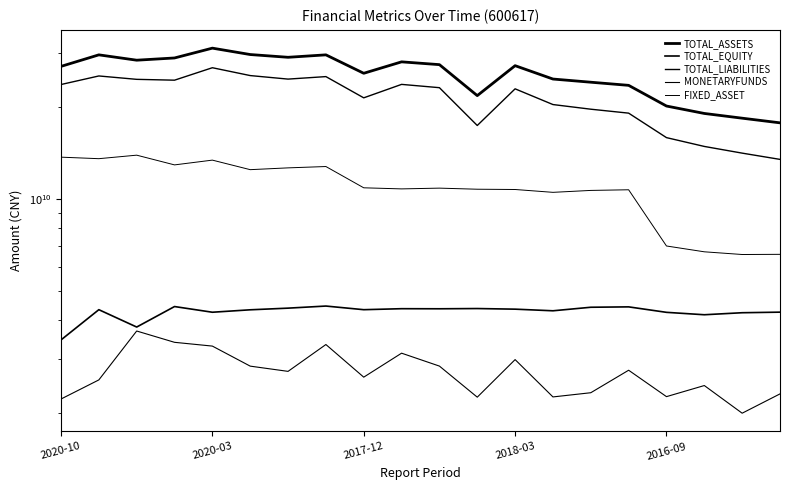

Rank the series by their maximum value, from highest to lowest.

TOTAL_ASSETS, TOTAL_LIABILITIES, FIXED_ASSET, TOTAL_EQUITY, MONETARYFUNDS